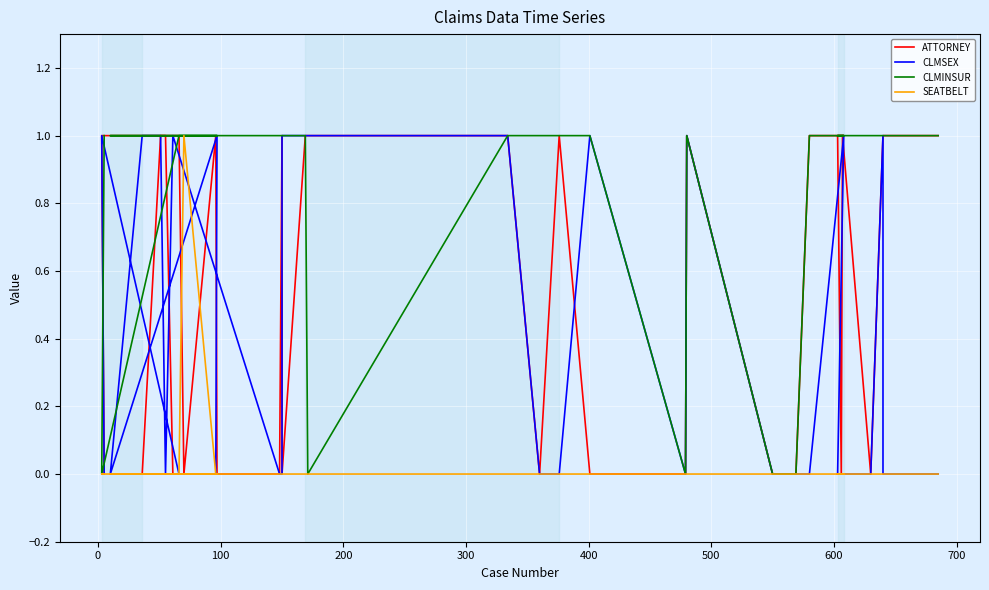

What are all the series names shown in the legend?

ATTORNEY, CLMSEX, CLMINSUR, SEATBELT